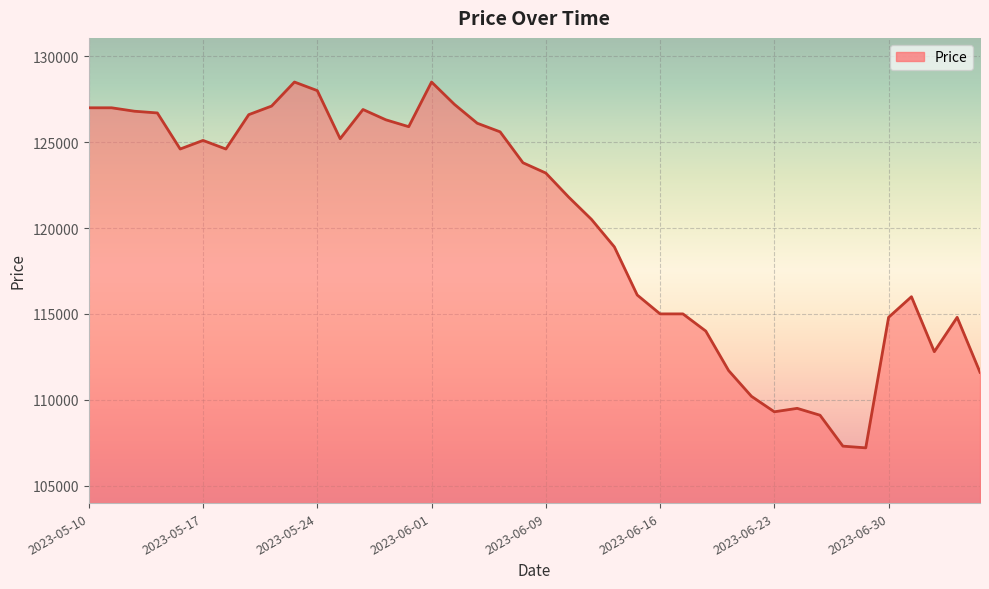

What is the difference between the maximum and minimum values?

21300